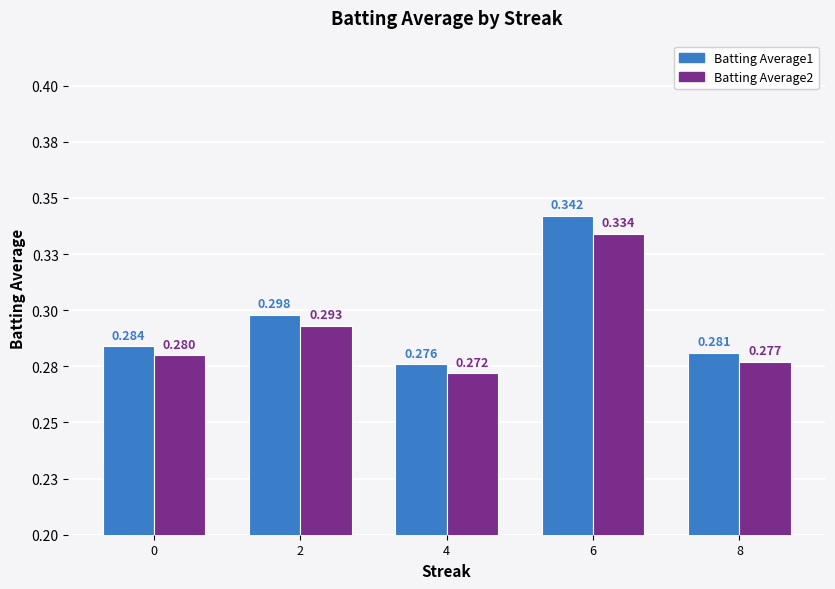

What are all the series names shown in the legend?

Batting Average1, Batting Average2